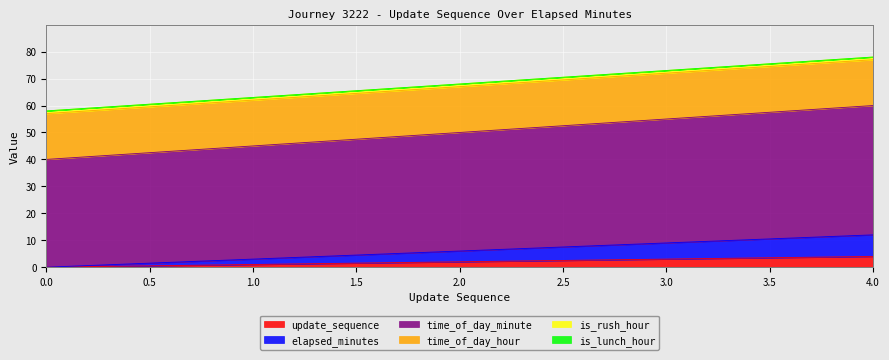

True or false: elapsed_minutes has a value of -5 at 0.

False